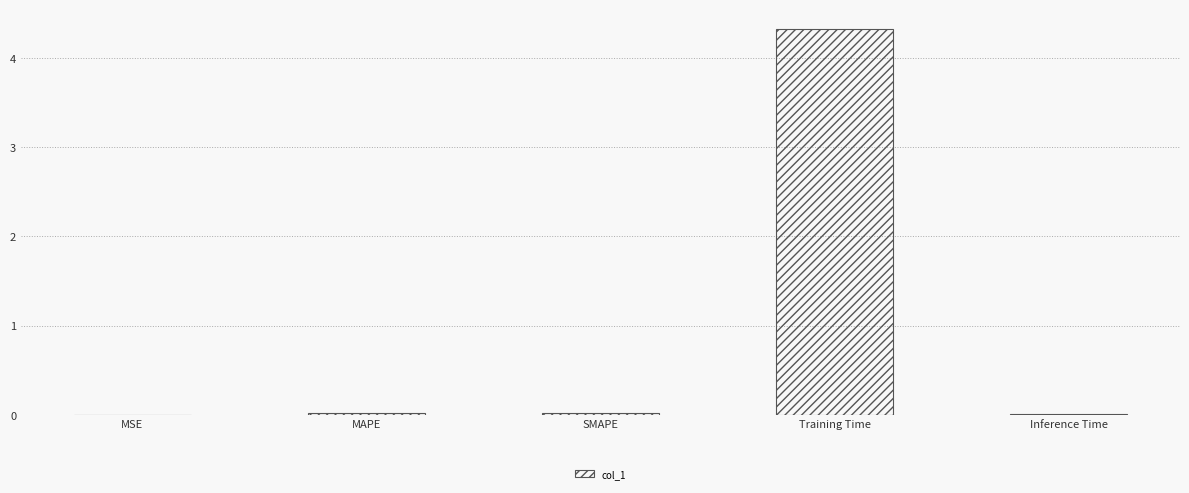

The chart shows a value of 2.0 at Training Time. True or false?

False